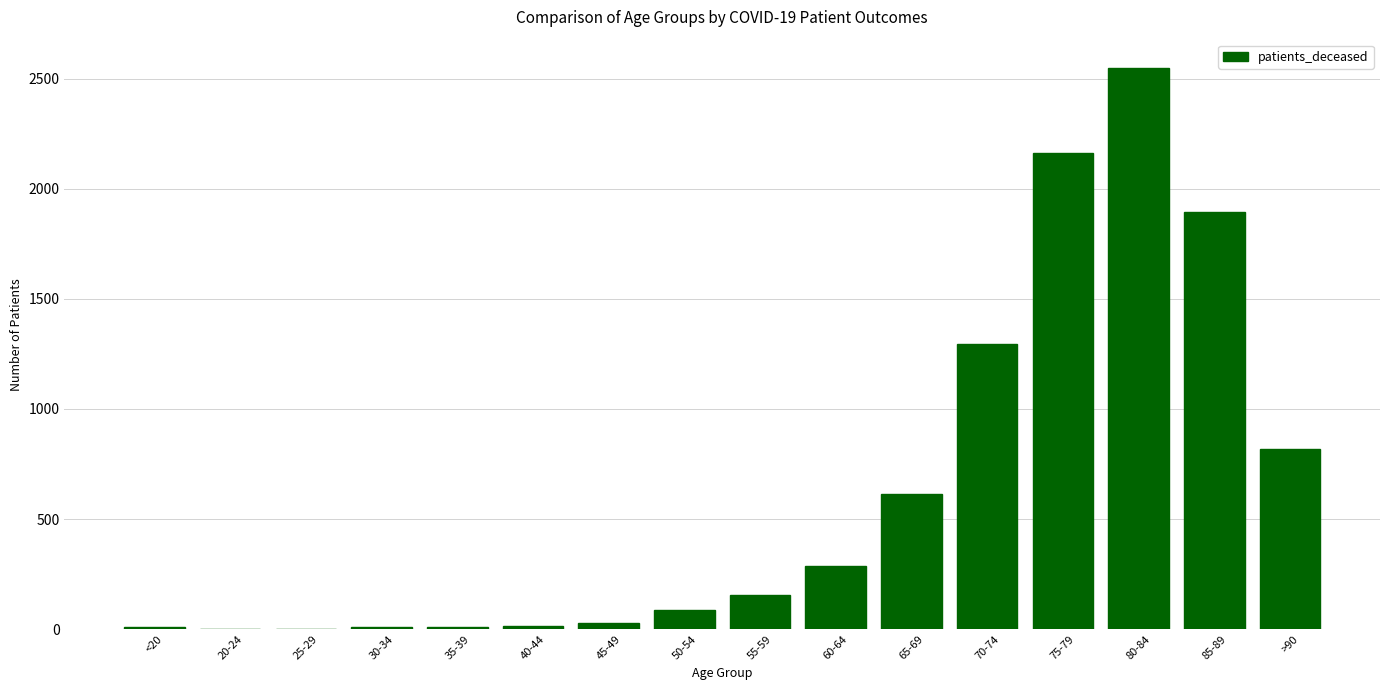

What is the sum of all values?

9948